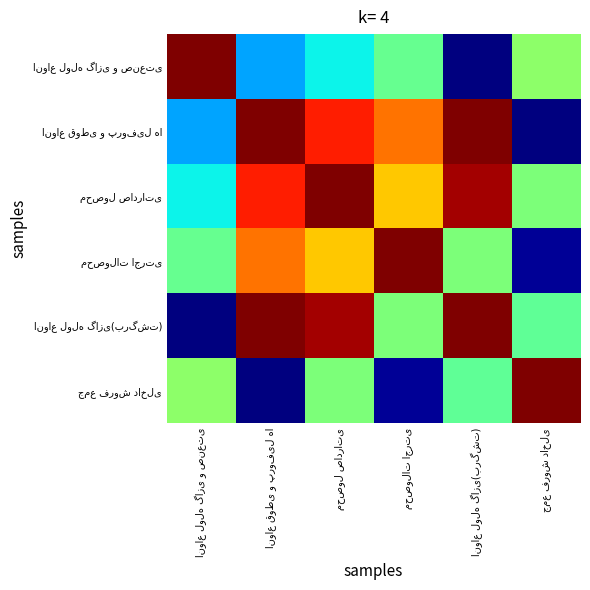

List the series in order of their peak value, highest first.

انواع لوله گازی و صنعتی, انواع قوطی و پروفیل ها, محصول صادراتی, محصولات اجرتی, انواع لوله گازی(برگشت), جمع فروش داخلی